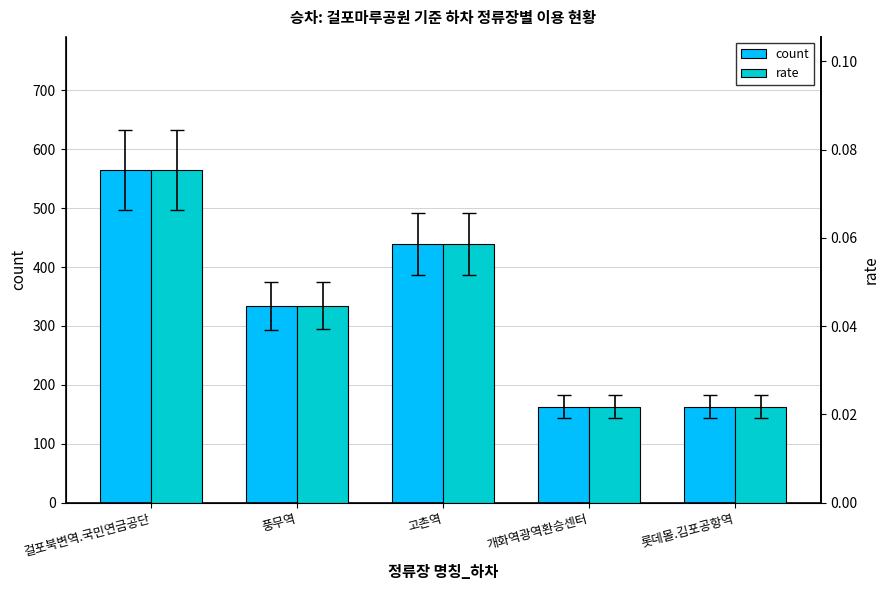

Reading left to right, transcribe all the data shown in this chart.

count: 걸포북변역.국민연금공단=565.0	풍무역=334.0	고촌역=439.0	개화역광역환승센터=163.0	롯데몰.김포공항역=163.0
rate: 걸포북변역.국민연금공단=0.1	풍무역=0.0	고촌역=0.1	개화역광역환승센터=0.0	롯데몰.김포공항역=0.0